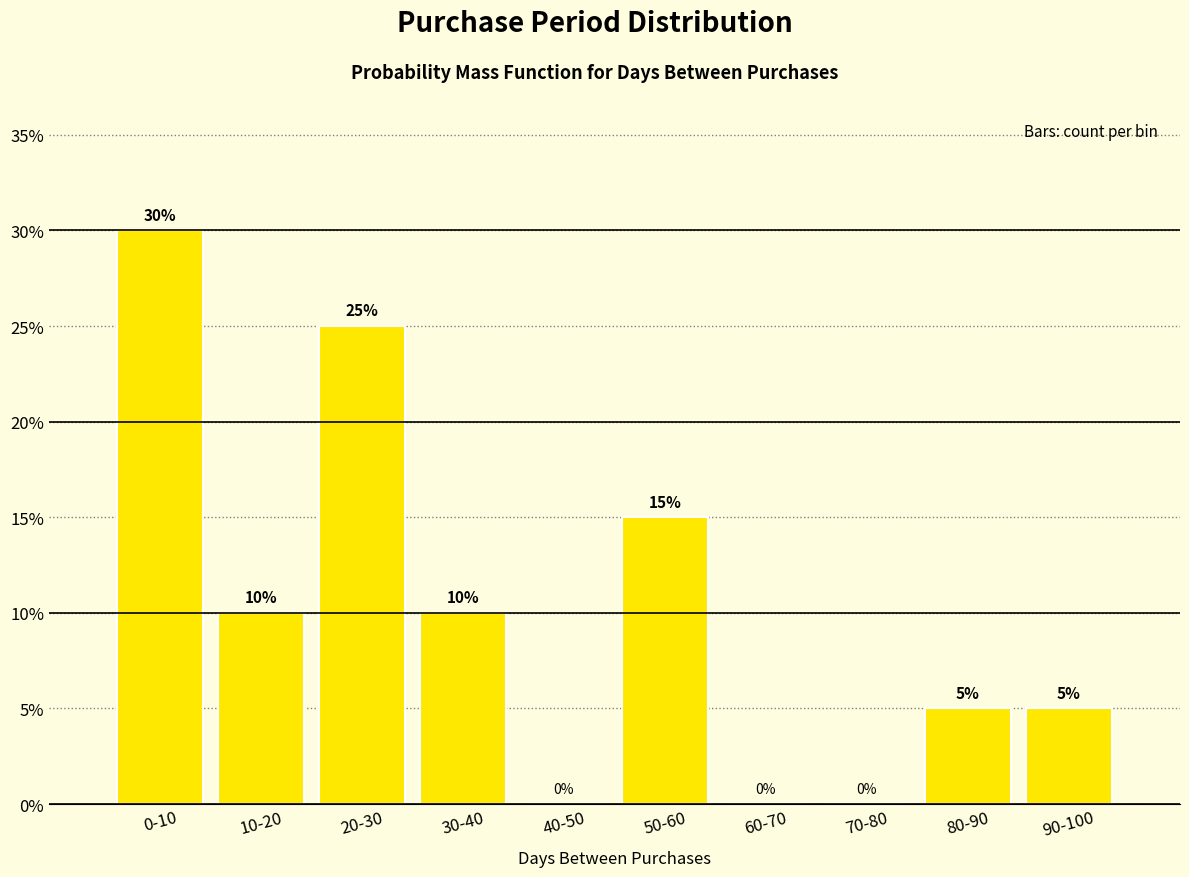

Reading left to right, what are all the values shown in this chart?

0-10=30	10-20=10	20-30=25	30-40=10	40-50=0	50-60=15	60-70=0	70-80=0	80-90=5	90-100=5